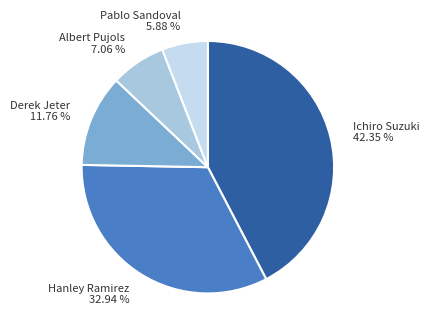

What portion of the pie excludes Pablo Sandoval?

94.1%